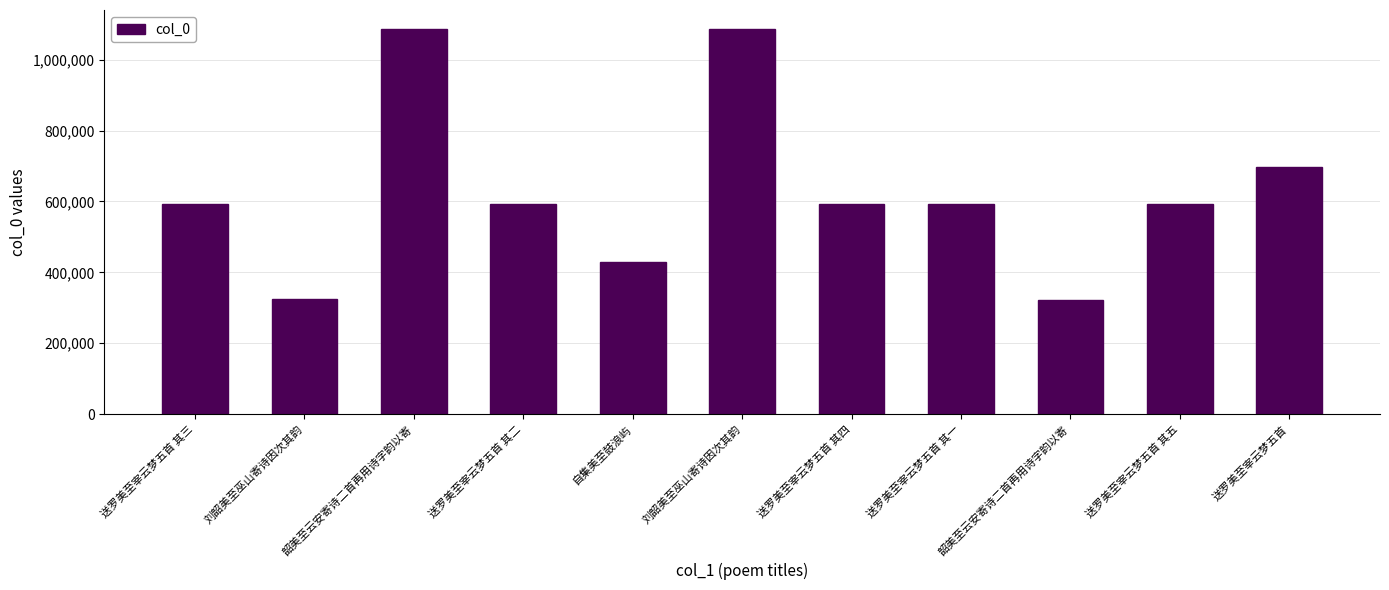

What is the value of the 11th bar from the left?

695849